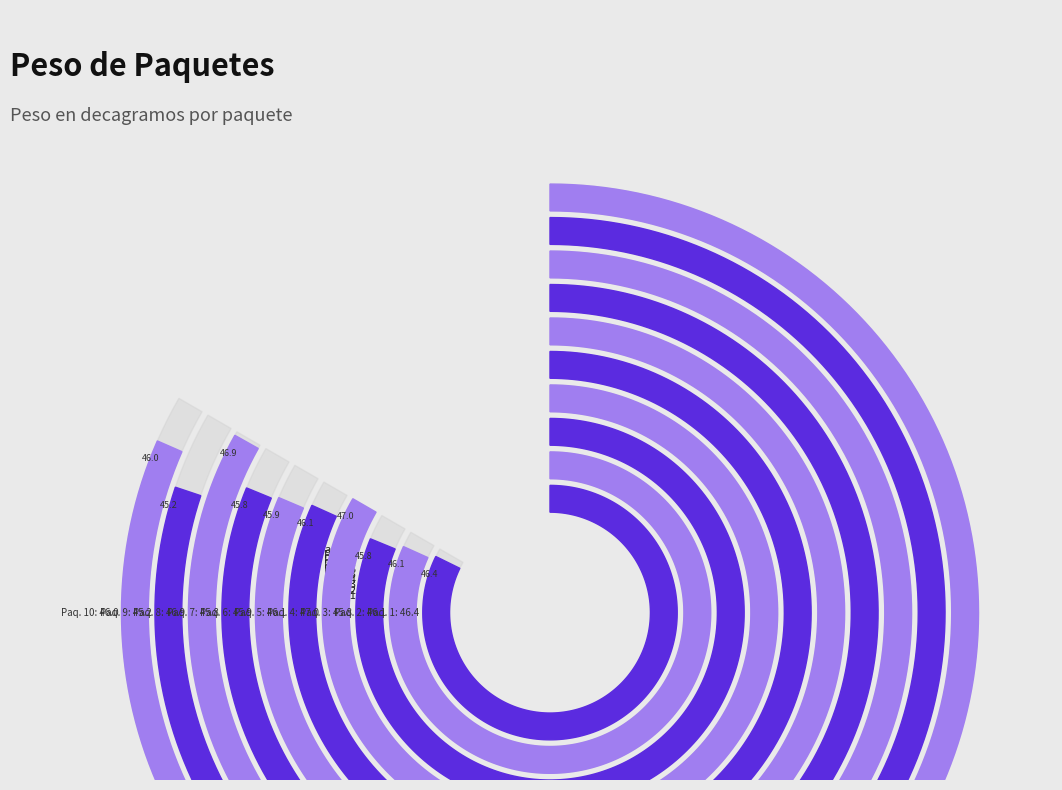

What is the smallest slice in the pie chart?

9